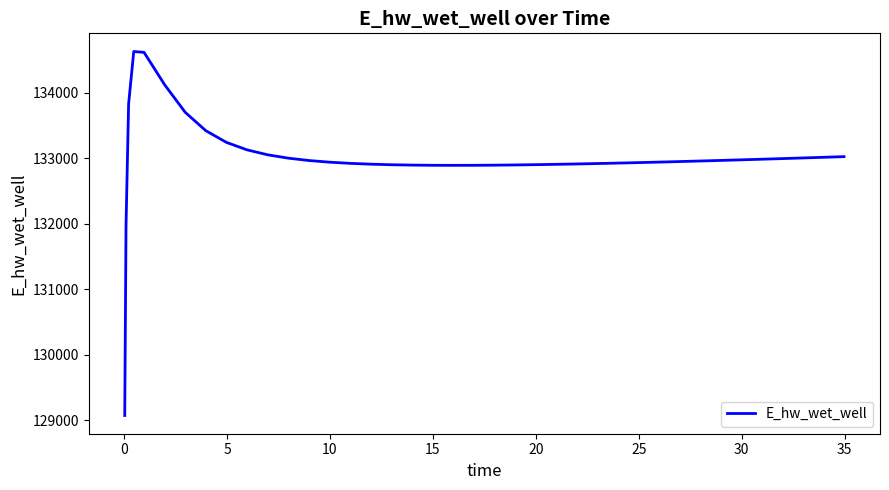

What is the difference between the maximum and minimum values?

5557.7